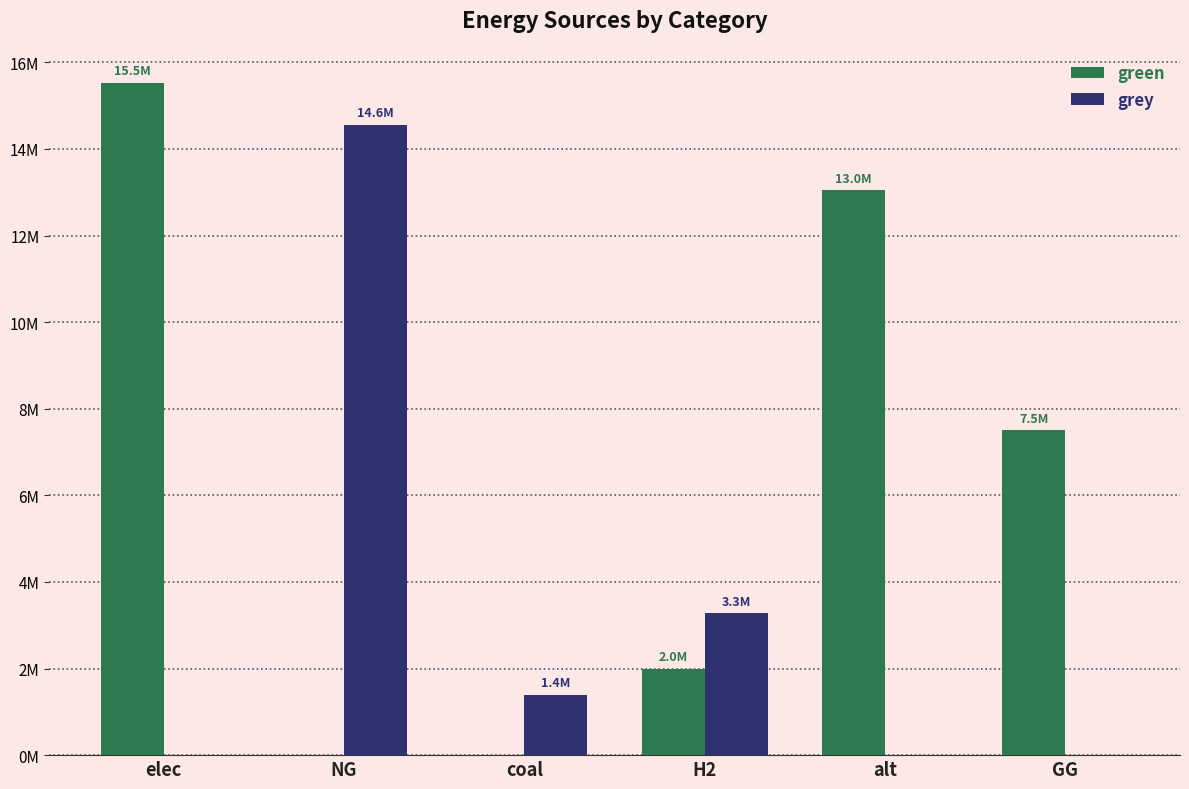

Rank the series by their average value, from lowest to highest.

grey, green